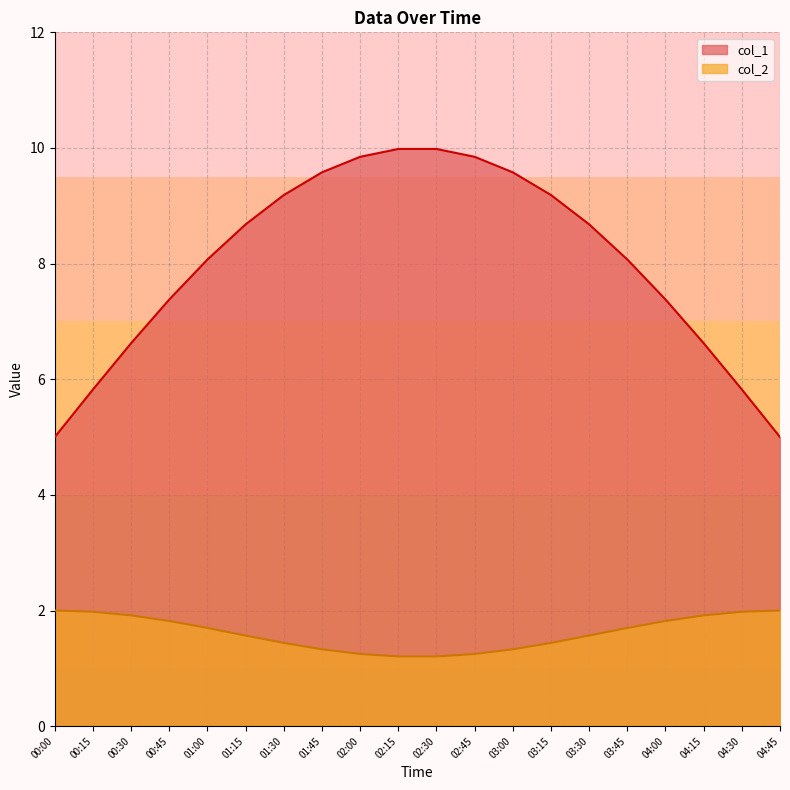

List the series in order of their overall mean, highest first.

col_1, col_2